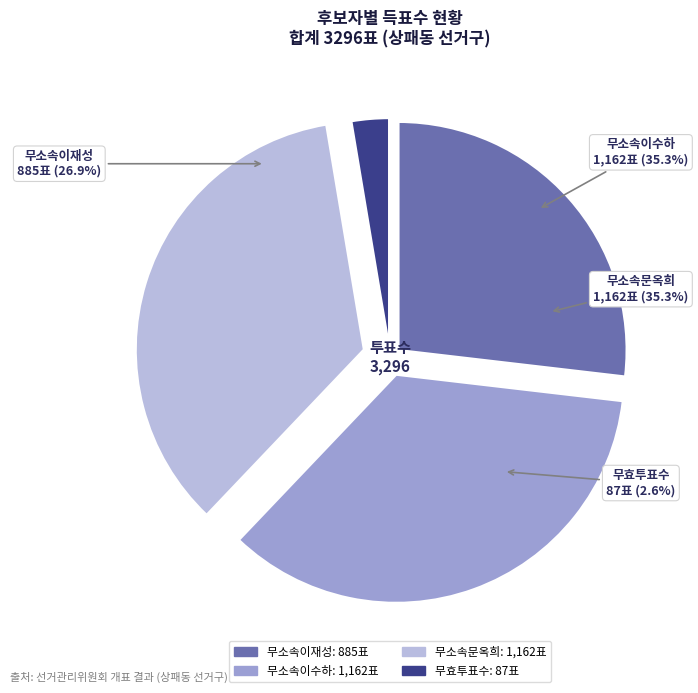

Is there any slice that represents more than half of the pie?

No